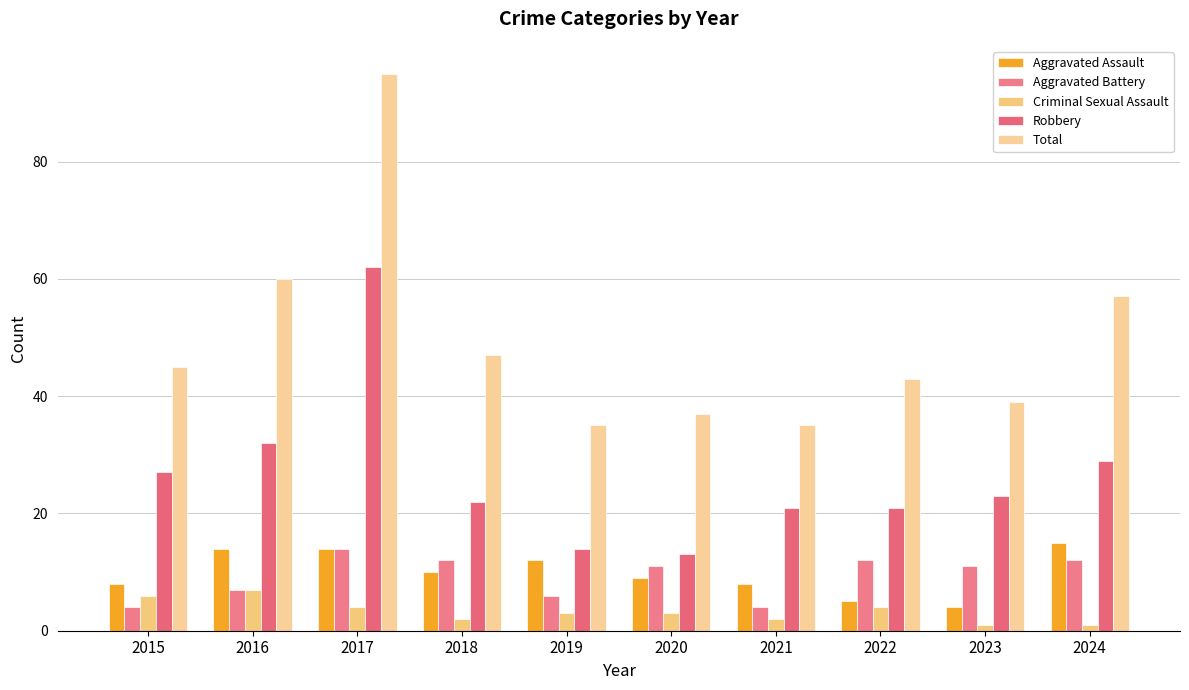

Is it true that Criminal Sexual Assault equals 2 at 2018?

True